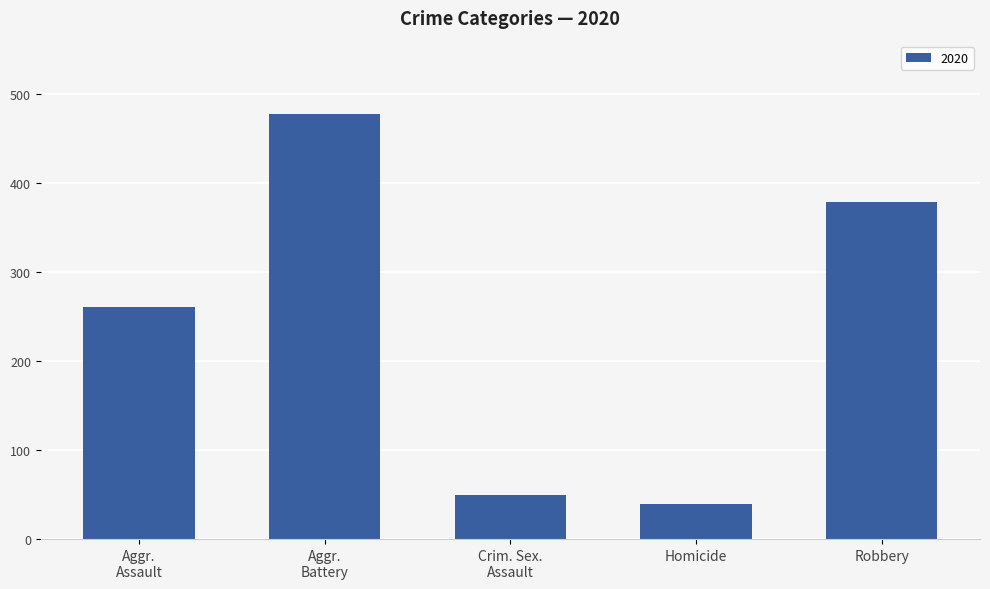

What is the difference between the maximum and second lowest values?

429